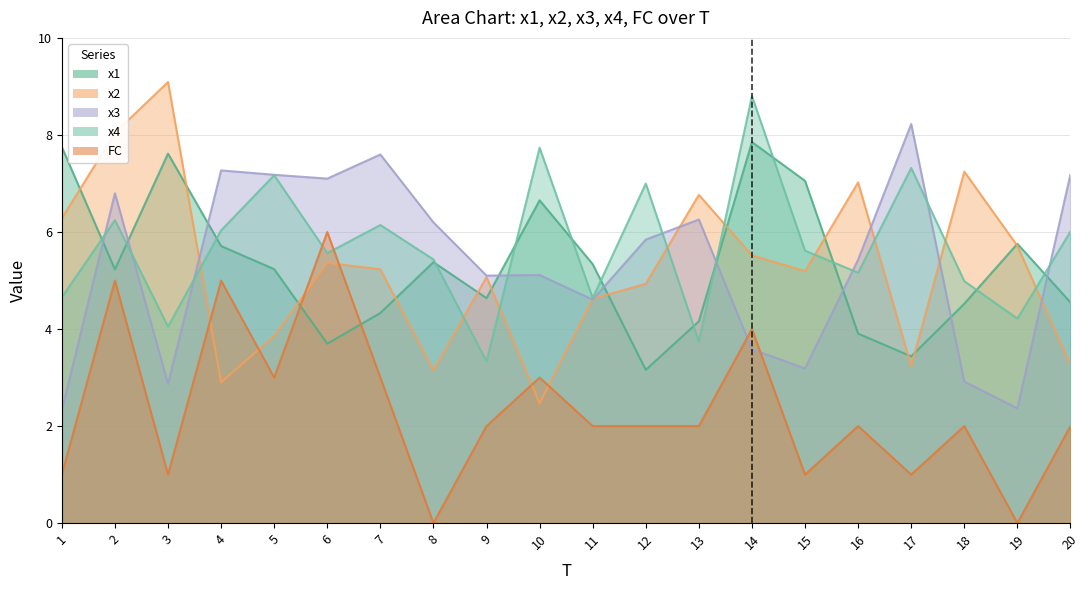

How many lines are shown in the chart?

5